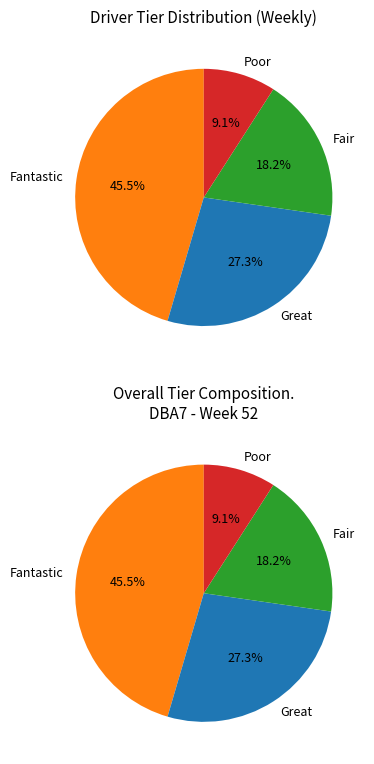

How many segments does this pie chart have?

4